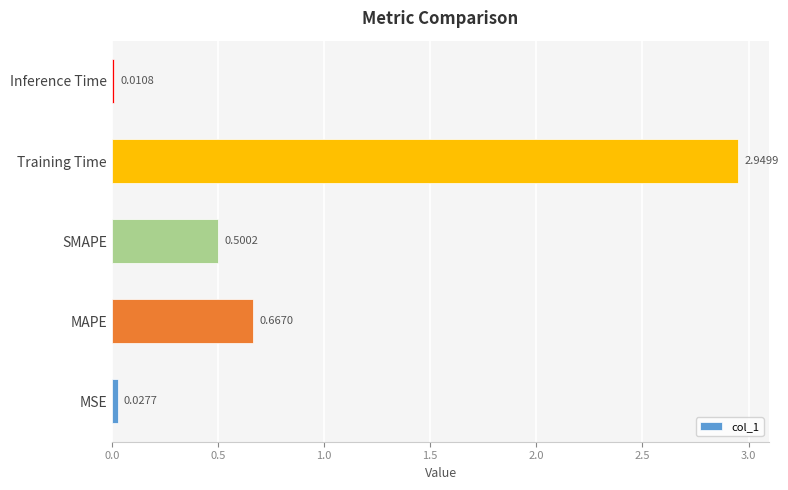

What is the sum of the values at MSE and SMAPE?

0.5